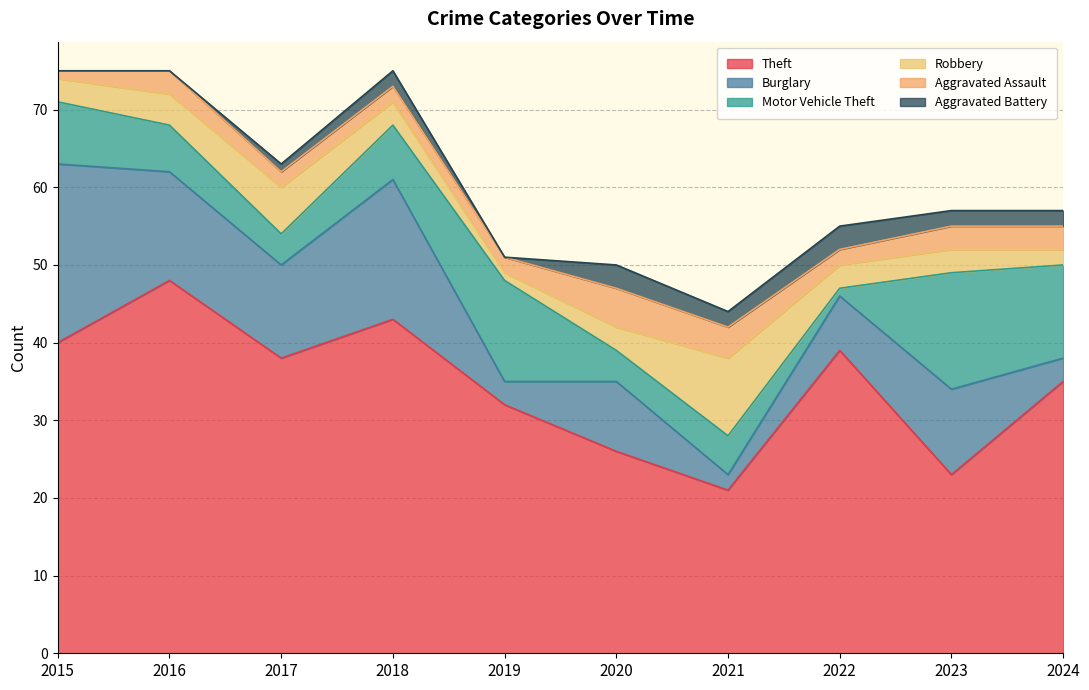

Is it true that Theft equals 32 at 2019?

True